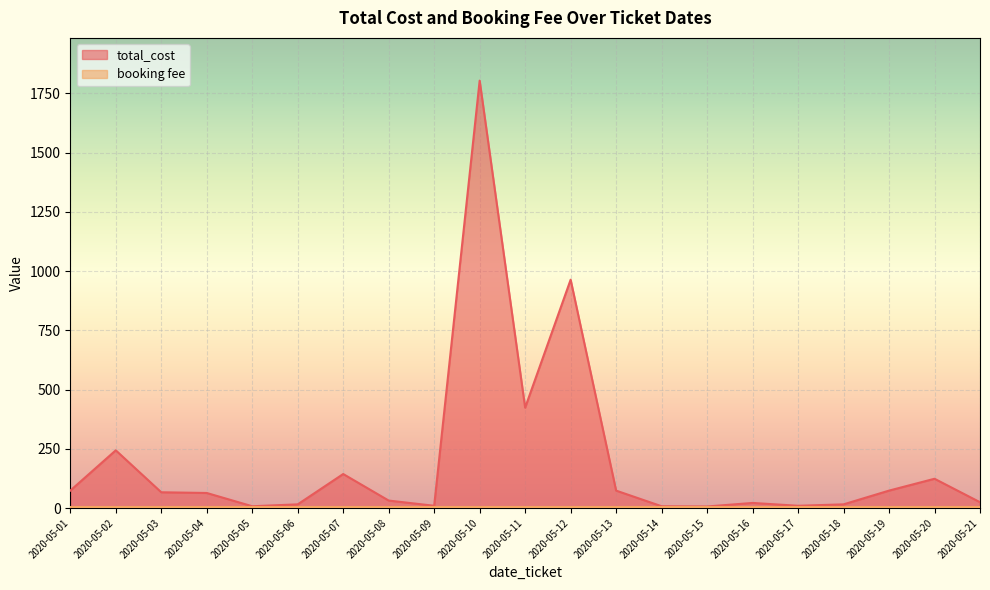

How many lines are shown in the chart?

2